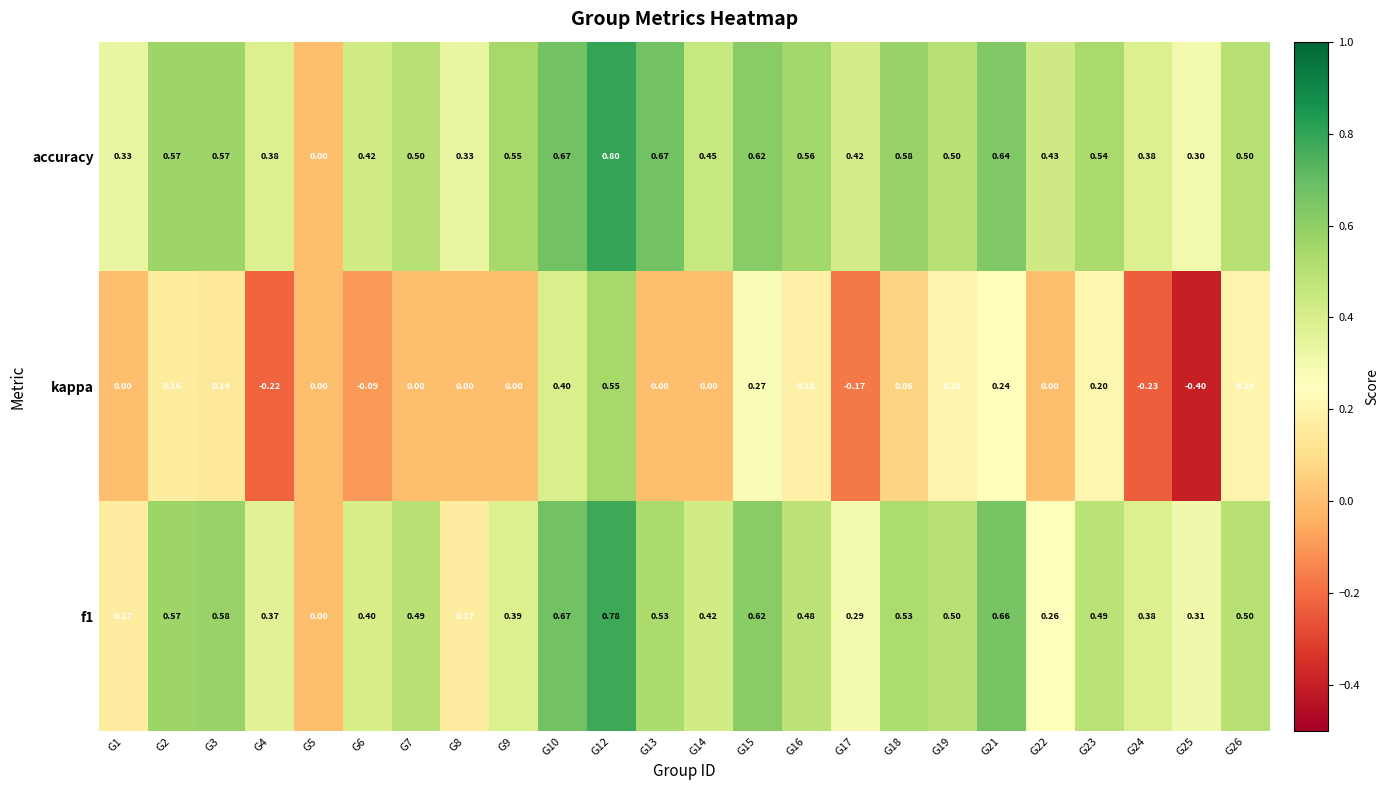

Is the value of f1 at G2 greater than the value of accuracy at G10?

No